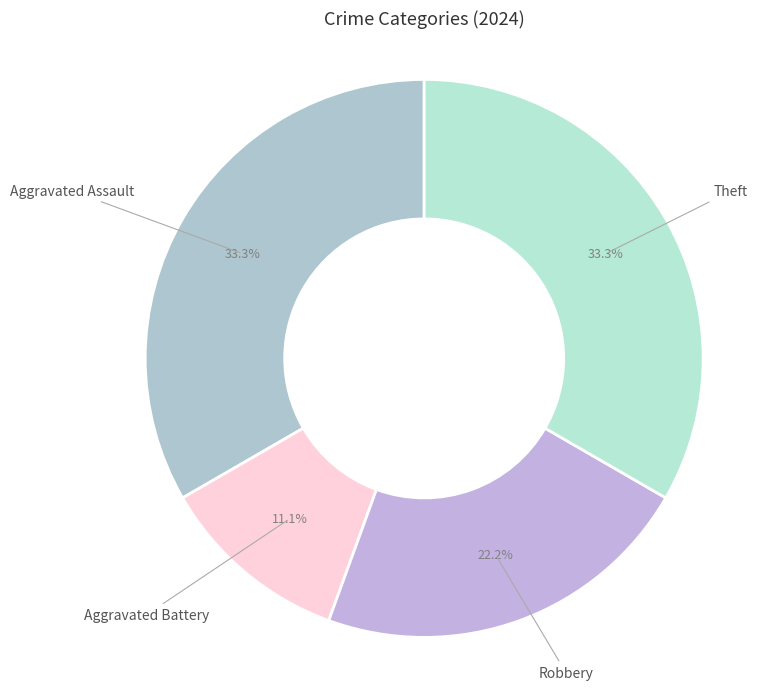

To the nearest percent, what is the average slice percentage?

25%